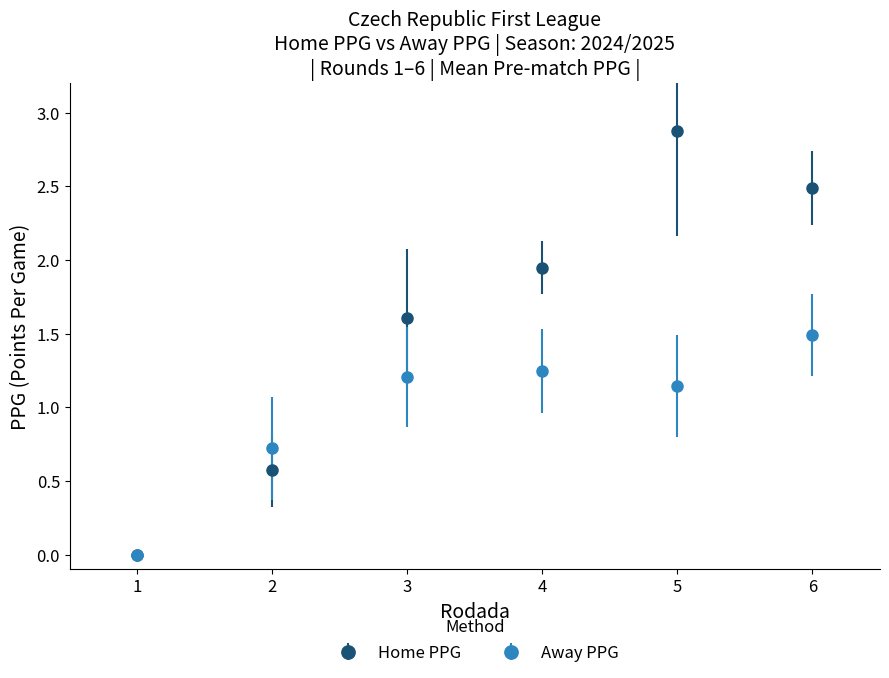

What is the difference between the highest and lowest values at 3?

0.4